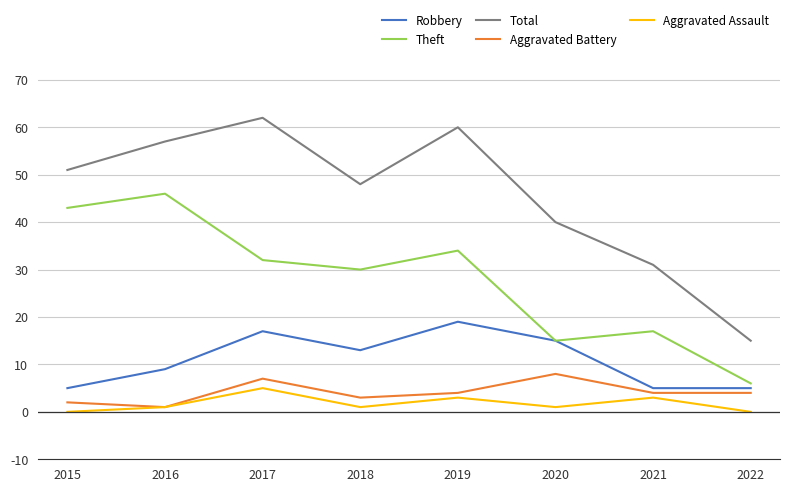

Rank the series by their maximum value, from highest to lowest.

Total, Theft, Robbery, Aggravated Battery, Aggravated Assault